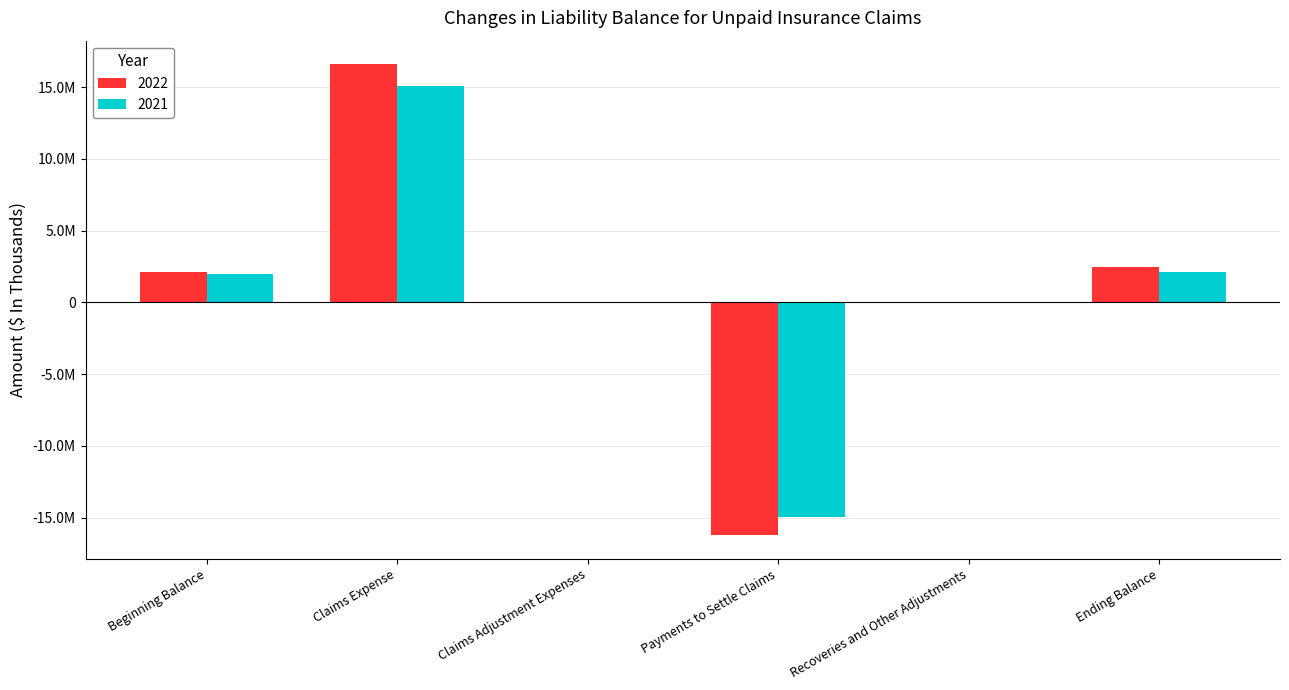

What is the approximate value of 2021 at Claims Adjustment Expenses?

22282